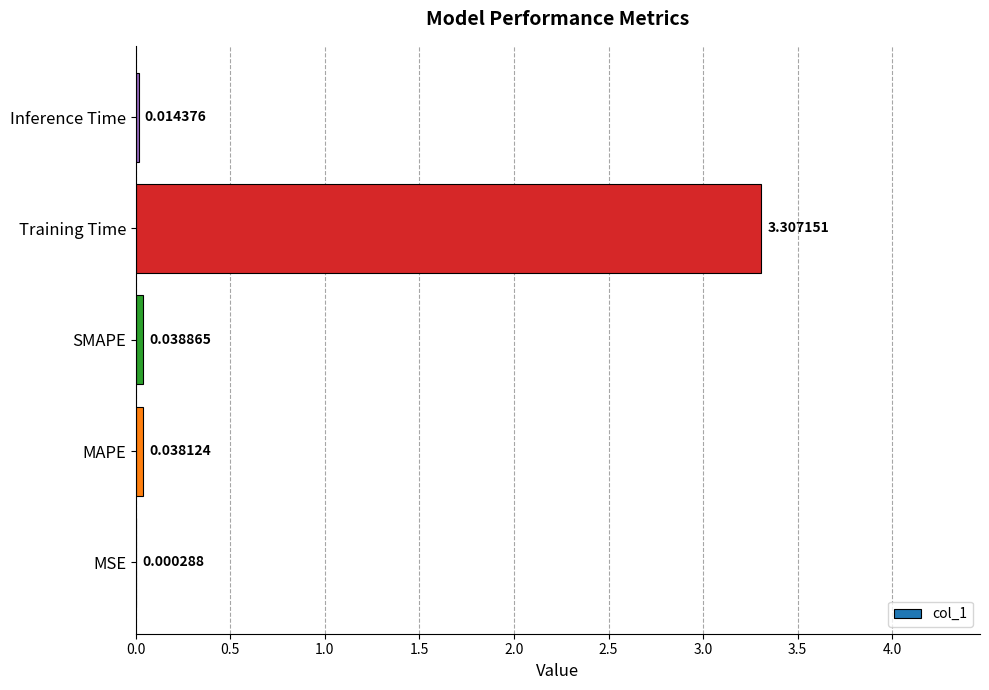

At which category does the chart reach its peak across all series?

Training Time